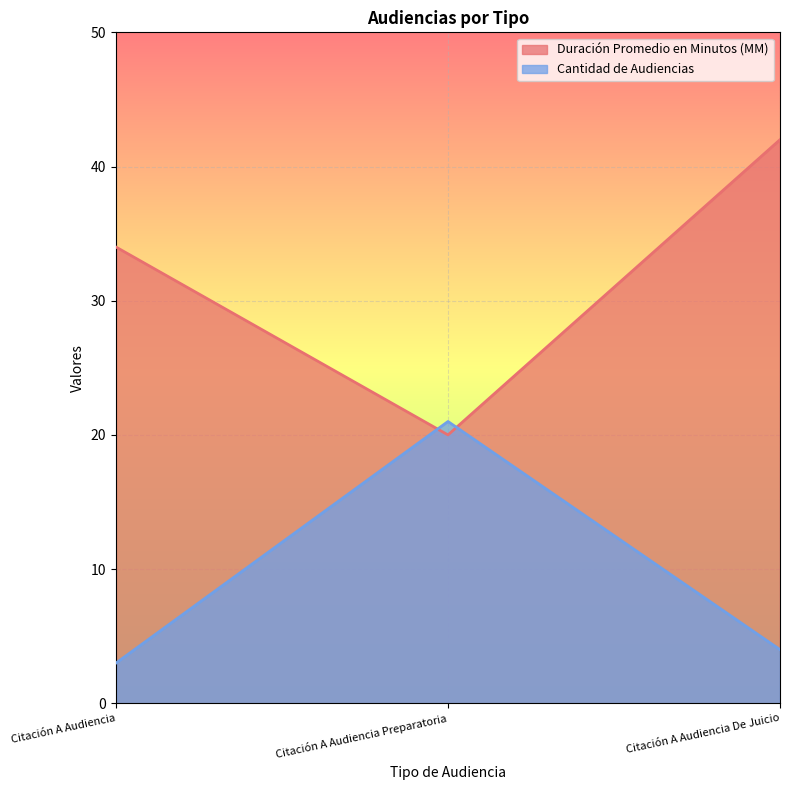

What are all the series names shown in the legend?

Duración Promedio en Minutos (MM), Cantidad de Audiencias